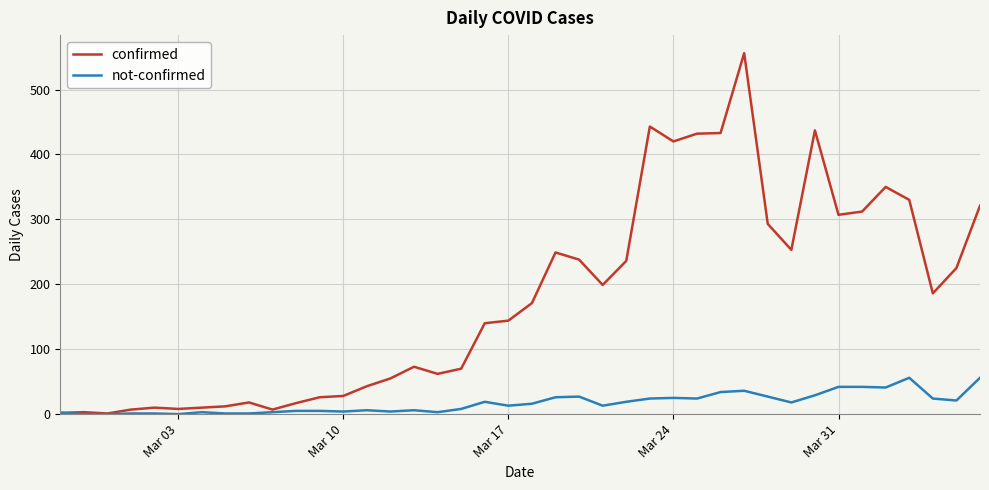

List the series in order of their overall mean, lowest first.

not-confirmed, confirmed